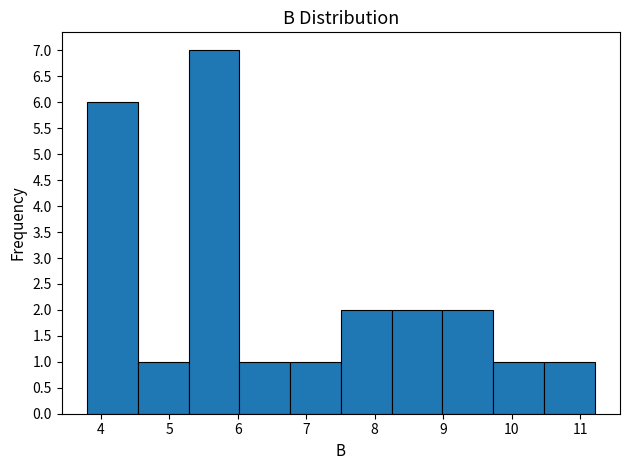

Reading left to right, list every bar in this chart as the range it spans on the x-axis followed by its height. Neither the bar edges nor the heights are printed on the chart, so give them approximately, as read against the axes.

3.8 to 4.5: 6
4.5 to 5.3: 1
5.3 to 6.0: 7
6.0 to 6.8: 1
6.8 to 7.5: 1
7.5 to 8.2: 2
8.2 to 9.0: 2
9.0 to 9.7: 2
9.7 to 10.5: 1
10.5 to 11.2: 1